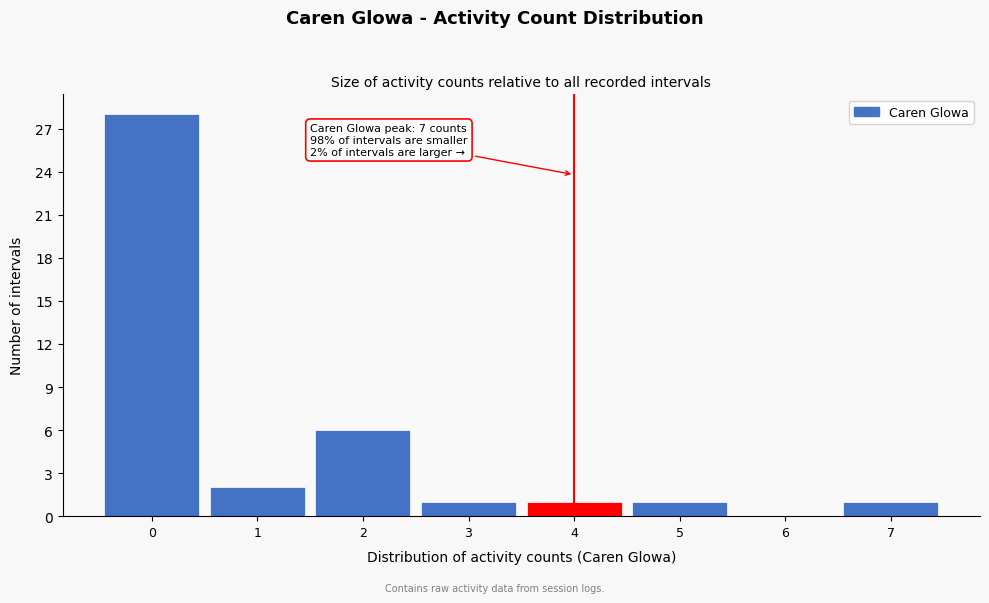

Which range on the x-axis has the tallest bar?

-0.5 to 0.5